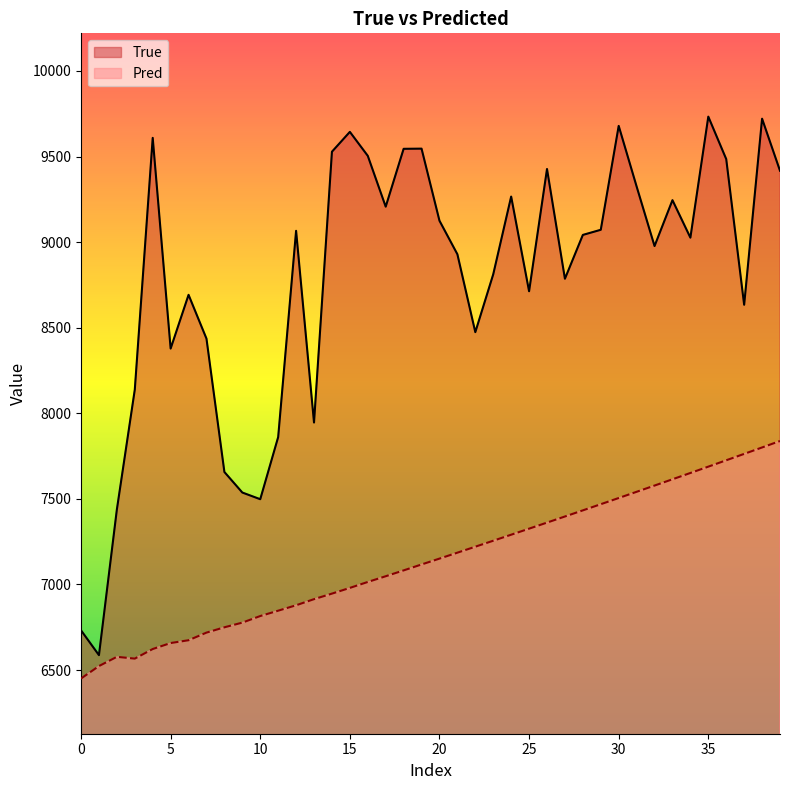

Reading left to right, extract all data points from this chart.

True: 6732.0	6587.0	7438.0	8138.0	9609.0	8378.0	8692.0	8436.0	7657.0	7537.0	7498.0	7861.0	9066.0	7946.0	9528.0	9644.0	9504.0	9207.0	9545.0	9546.0	9125.0	8929.0	8474.0	8812.0	9266.0	8713.0	9427.0	8786.0	9042.0	9072.0	9679.0	9325.0	8977.0	9245.0	9026.0	9733.0	9485.0	8634.0	9721.0	9417.0
Pred: 6450.5	6523.3	6577.3	6566.9	6622.9	6657.8	6674.3	6718.8	6749.8	6777.1	6815.6	6846.8	6878.5	6914.2	6946.5	6979.9	7014.6	7048.0	7082.2	7116.9	7151.0	7185.8	7220.7	7255.5	7290.7	7326.0	7361.4	7397.1	7432.9	7468.9	7505.0	7541.3	7577.8	7614.5	7651.3	7688.3	7725.5	7762.8	7800.4	7838.1